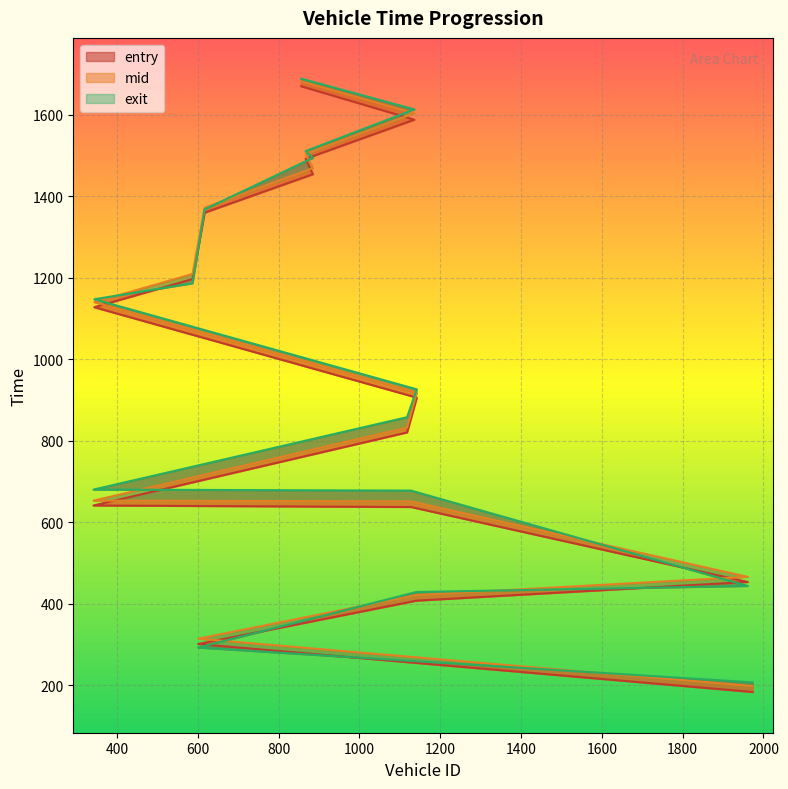

What are all the series names shown in the legend?

entry, mid, exit